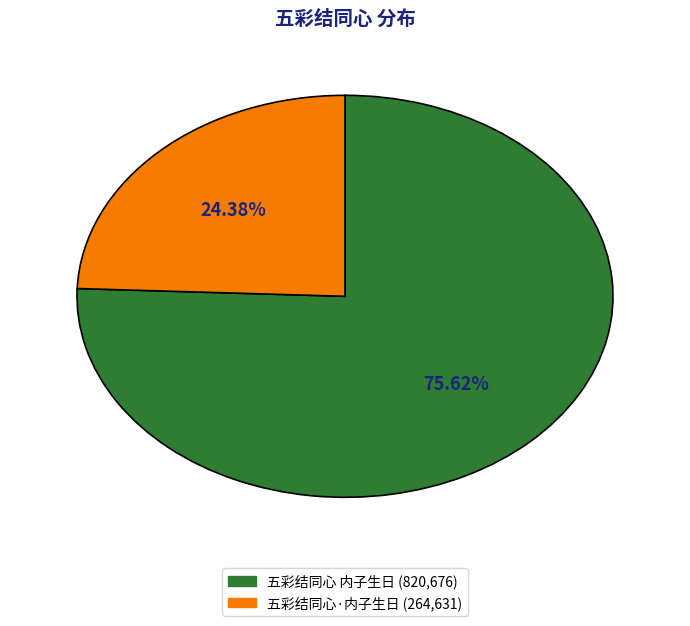

What percentage do 五彩结同心·内子生日 and 五彩结同心 内子生日 together represent?

100.0%